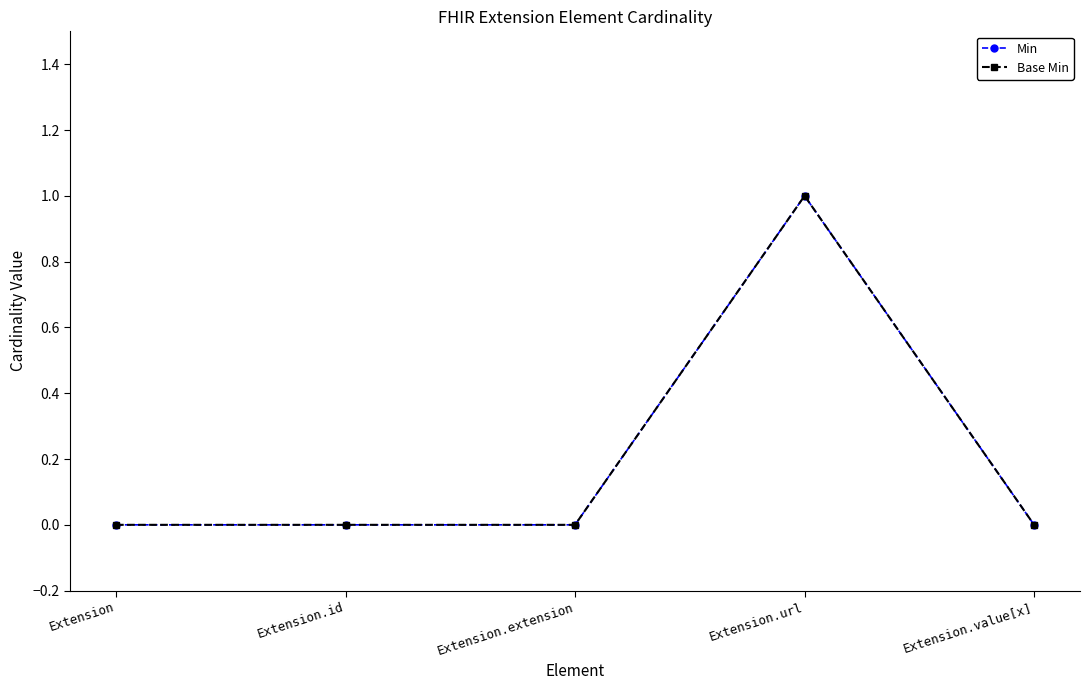

How many lines are shown in the chart?

2